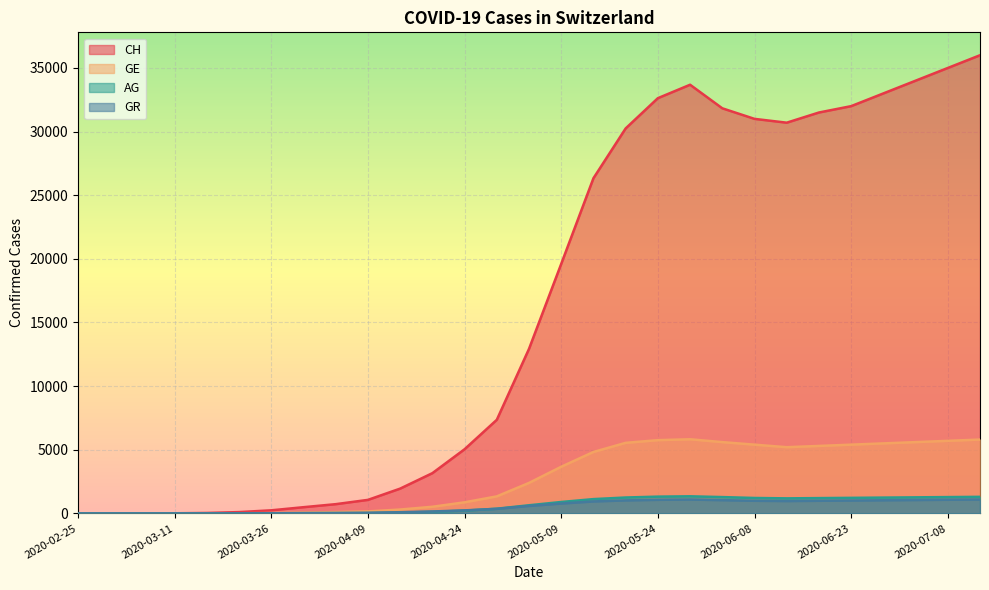

True or false: AG and GE intersect in this chart.

False